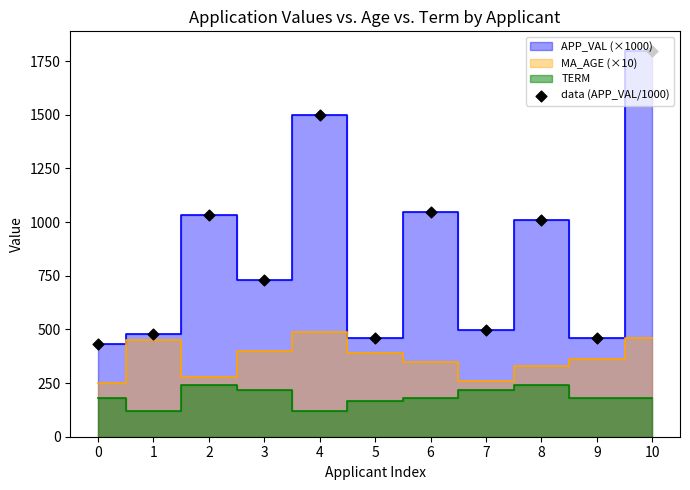

Between 10 and 7, which is larger?

10